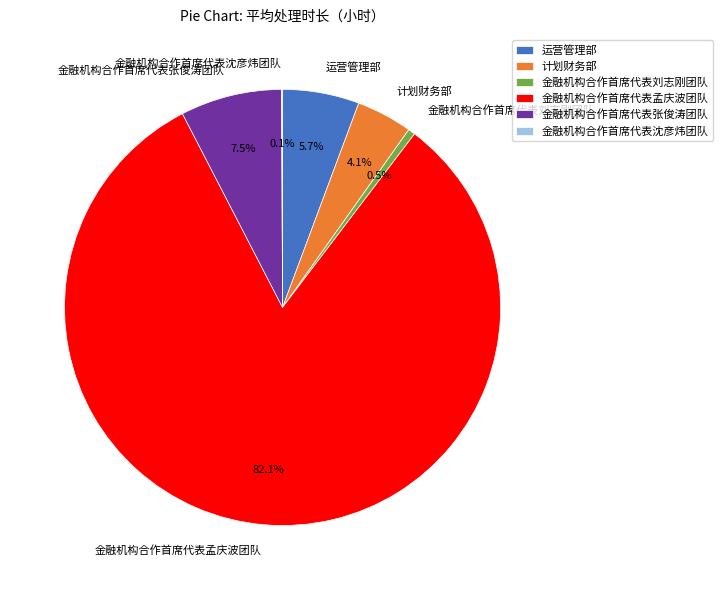

Between 运营管理部 and 金融机构合作首席代表刘志刚团队, which is larger?

运营管理部